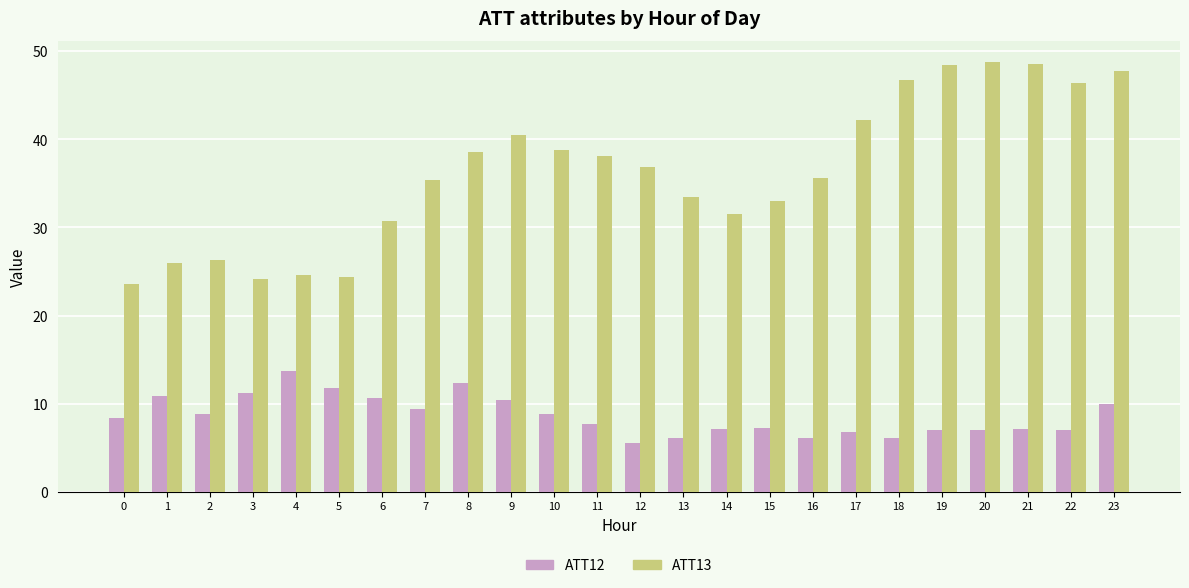

Which series has the largest range (max minus min)?

ATT13